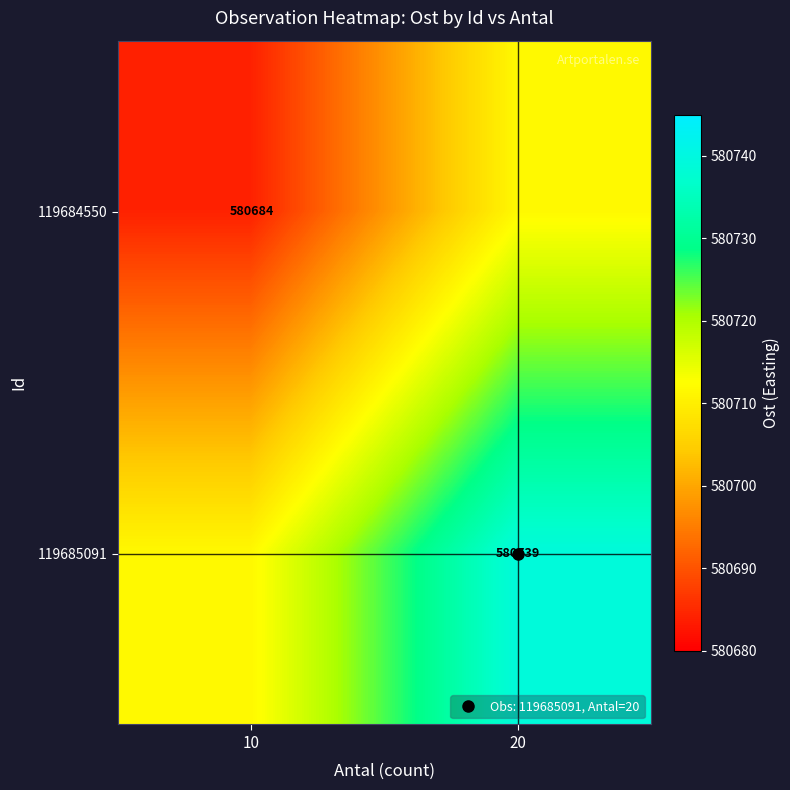

At which label is 119685091 closest to 580725?

10